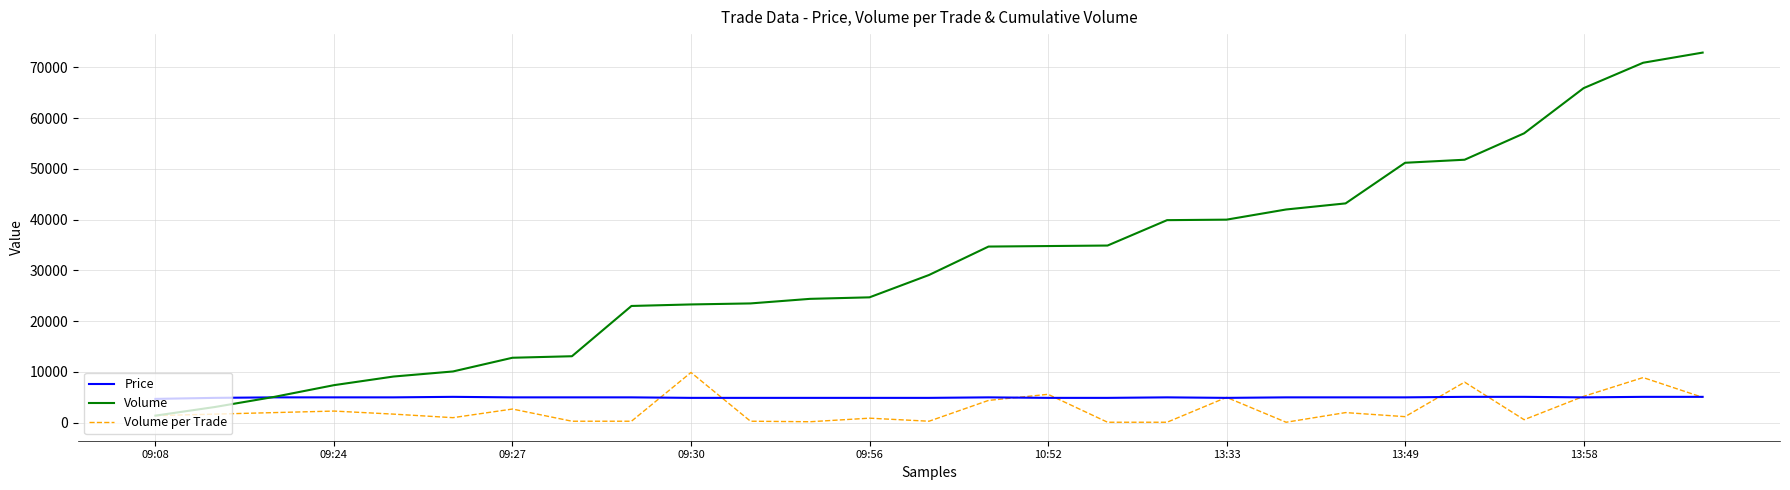

What are all the series names shown in the legend?

Price, Volume, Volume per Trade